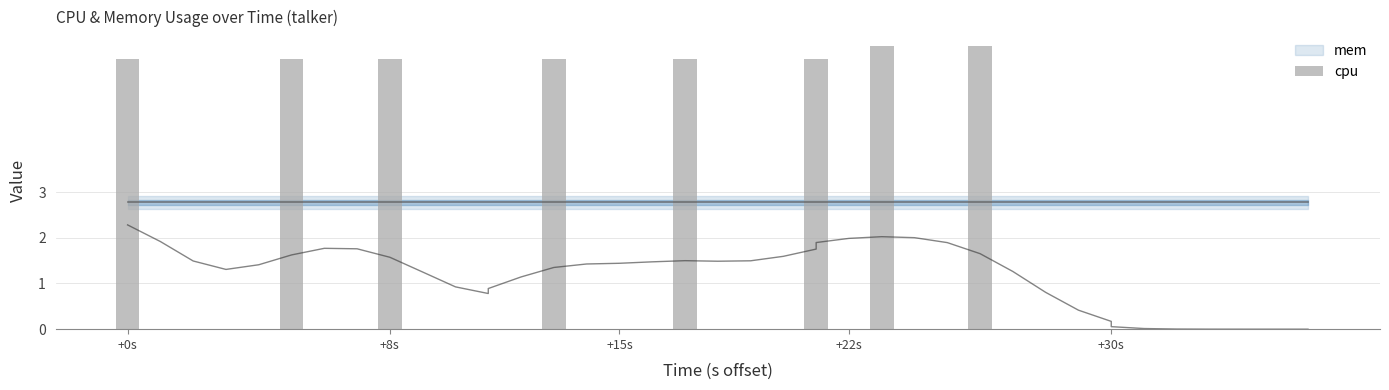

What is the sum of all values?

47.8